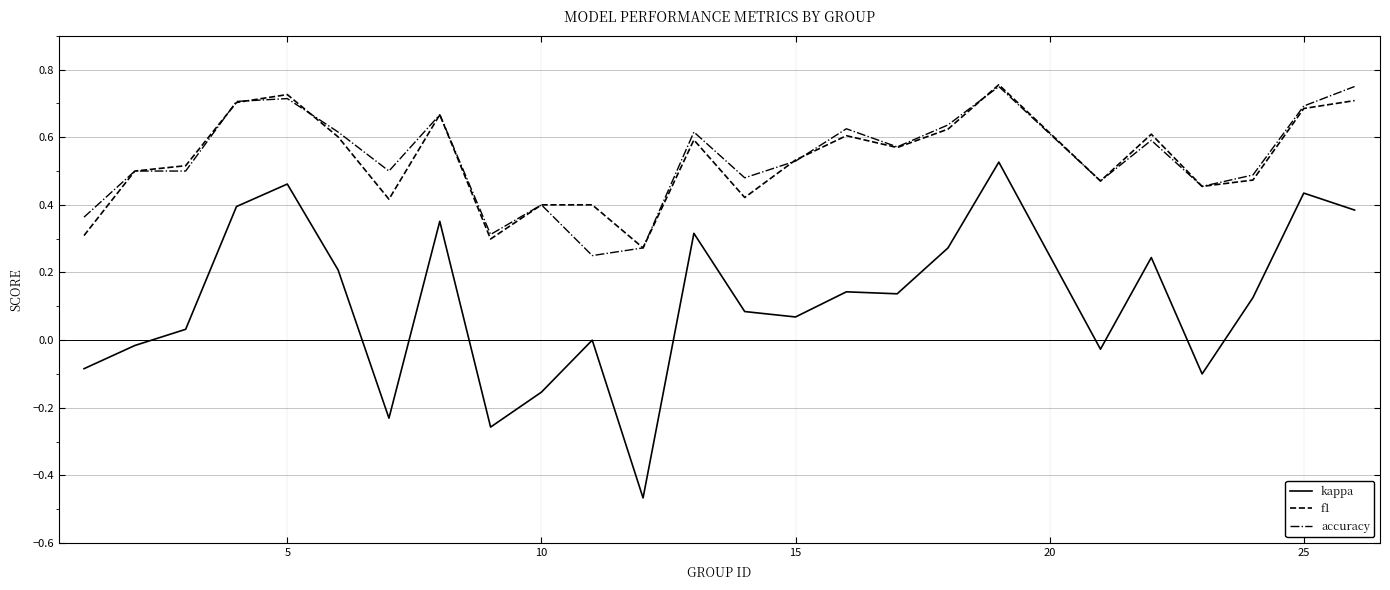

True or false: kappa and f1 intersect in this chart.

False